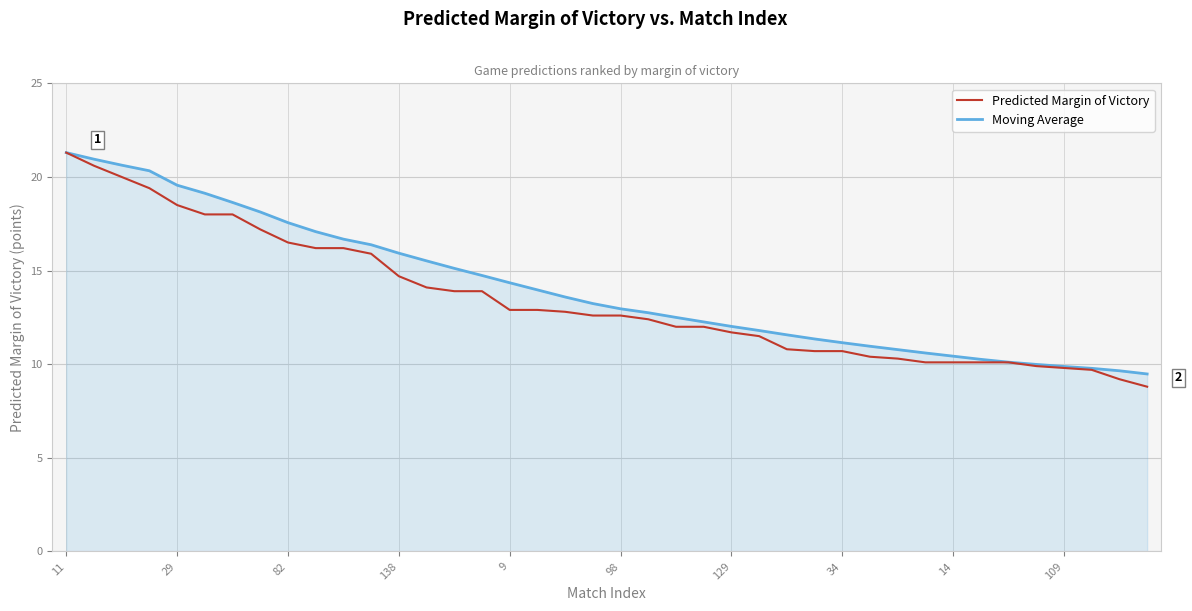

What is the maximum value shown in the chart?

21.3